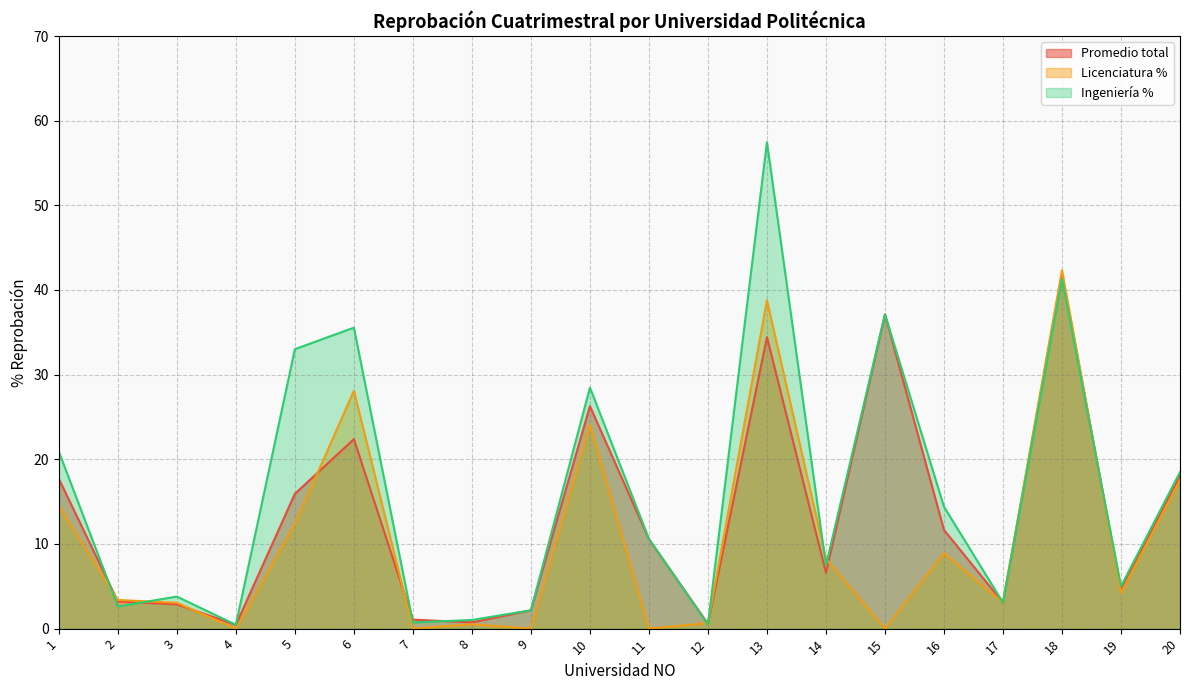

The value of Licenciatura % at 11 is 23.3. True or false?

False